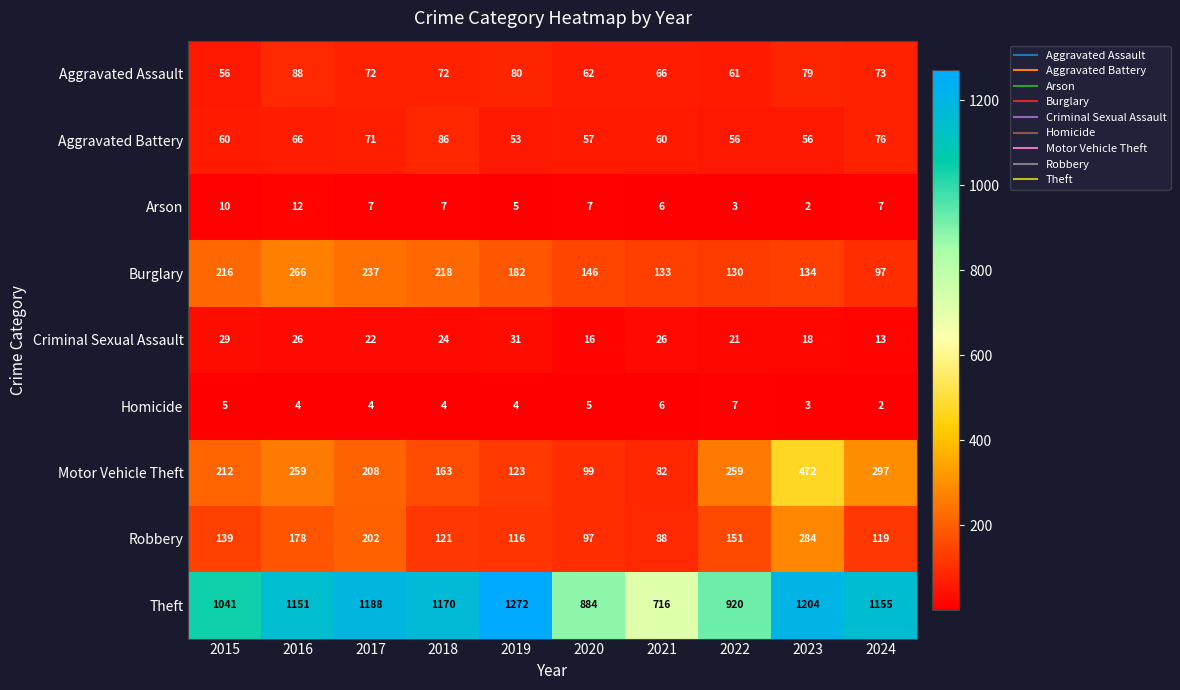

Between 2016 and 2019, which series saw the biggest shift?

Motor Vehicle Theft